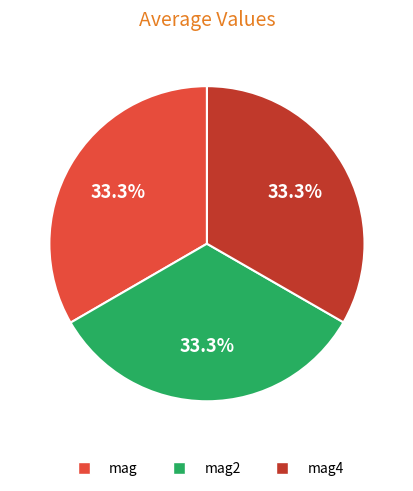

Does any single category account for the majority?

No